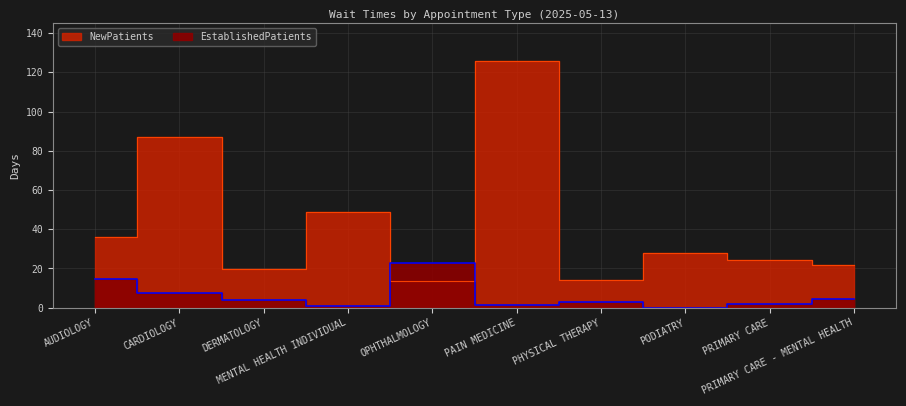

What is the greatest value displayed?

126.0